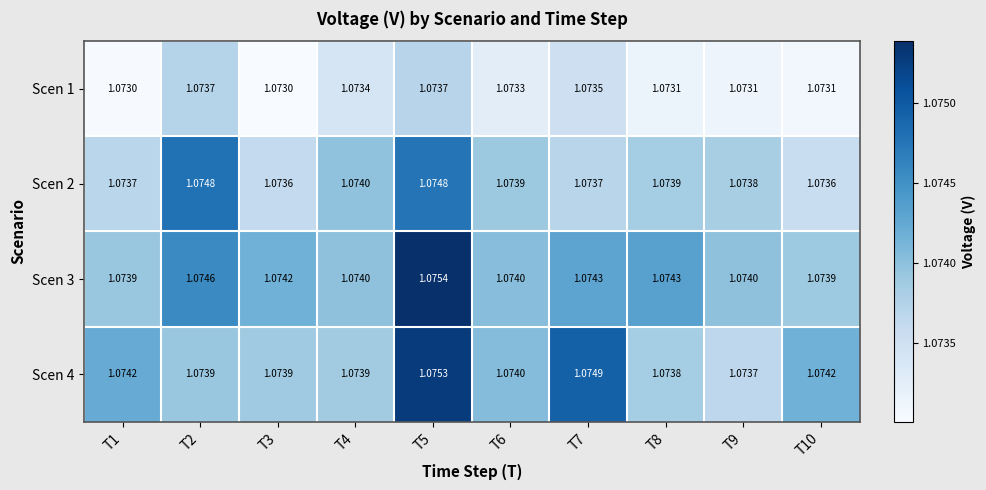

Is the value of Scen 3 at T9 greater than the value of Scen 2 at T3?

Yes